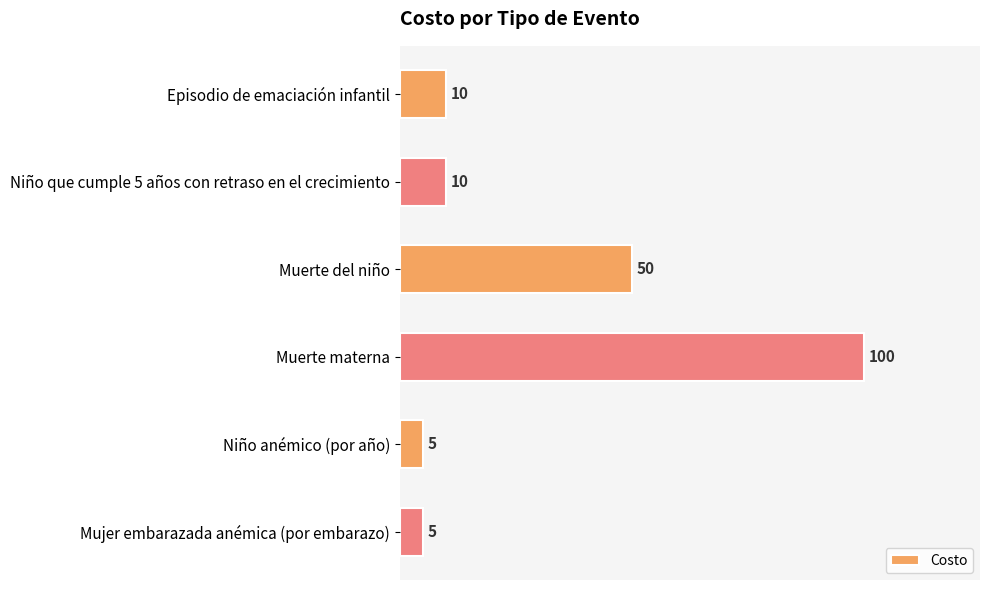

Which label corresponds to the largest value in the chart?

Muerte materna